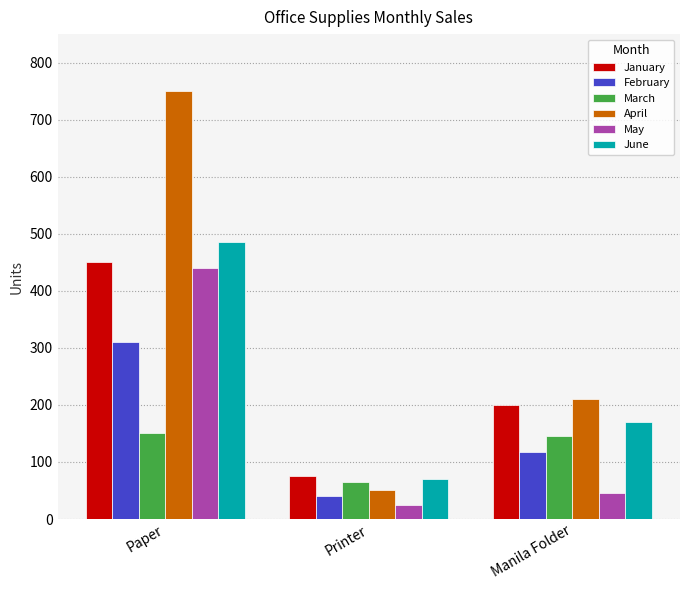

What is the total value across all series at Manila Folder?

888